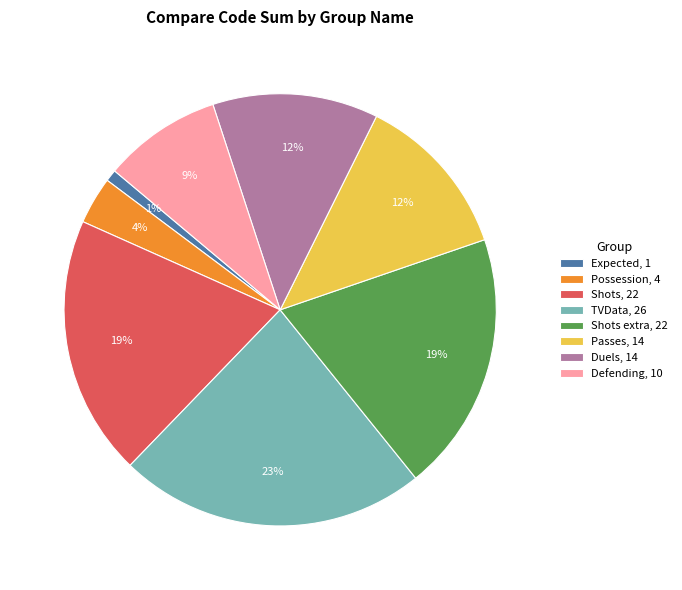

Do Defending, 10 and Passes, 14 together represent more than half of the pie?

No